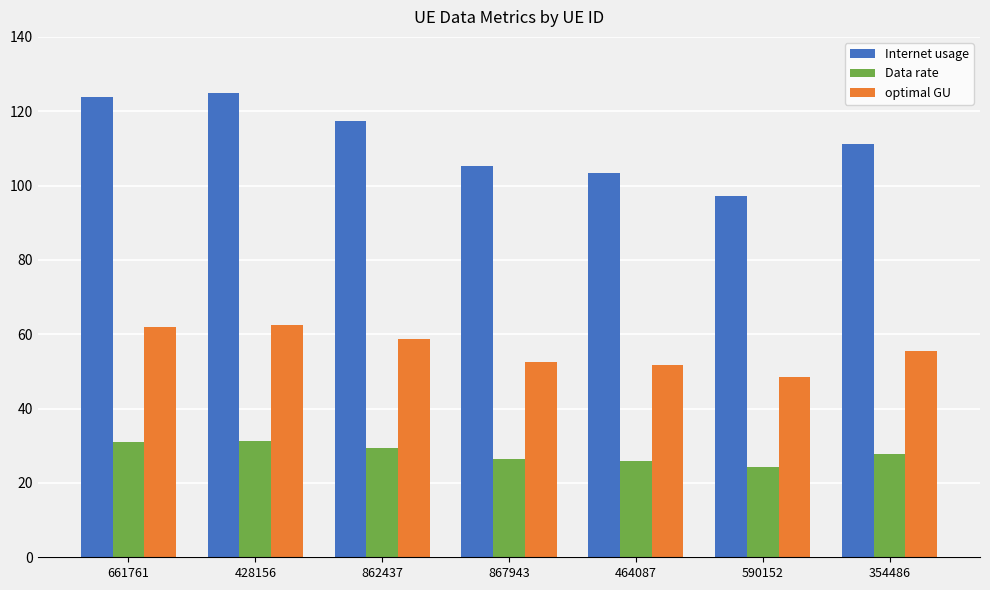

What is the sum of all Internet usage values?

782.9